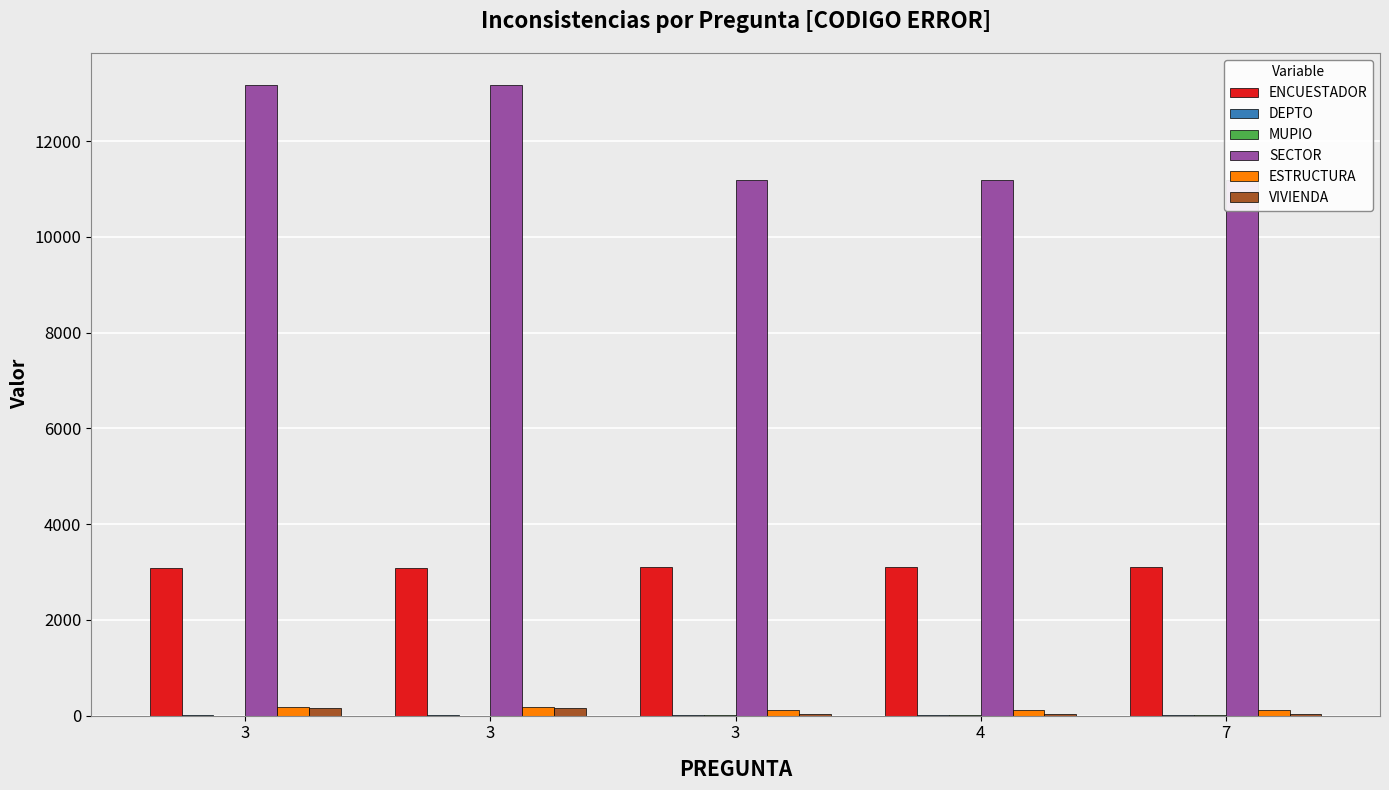

What is the total value across all series at 3?

16610